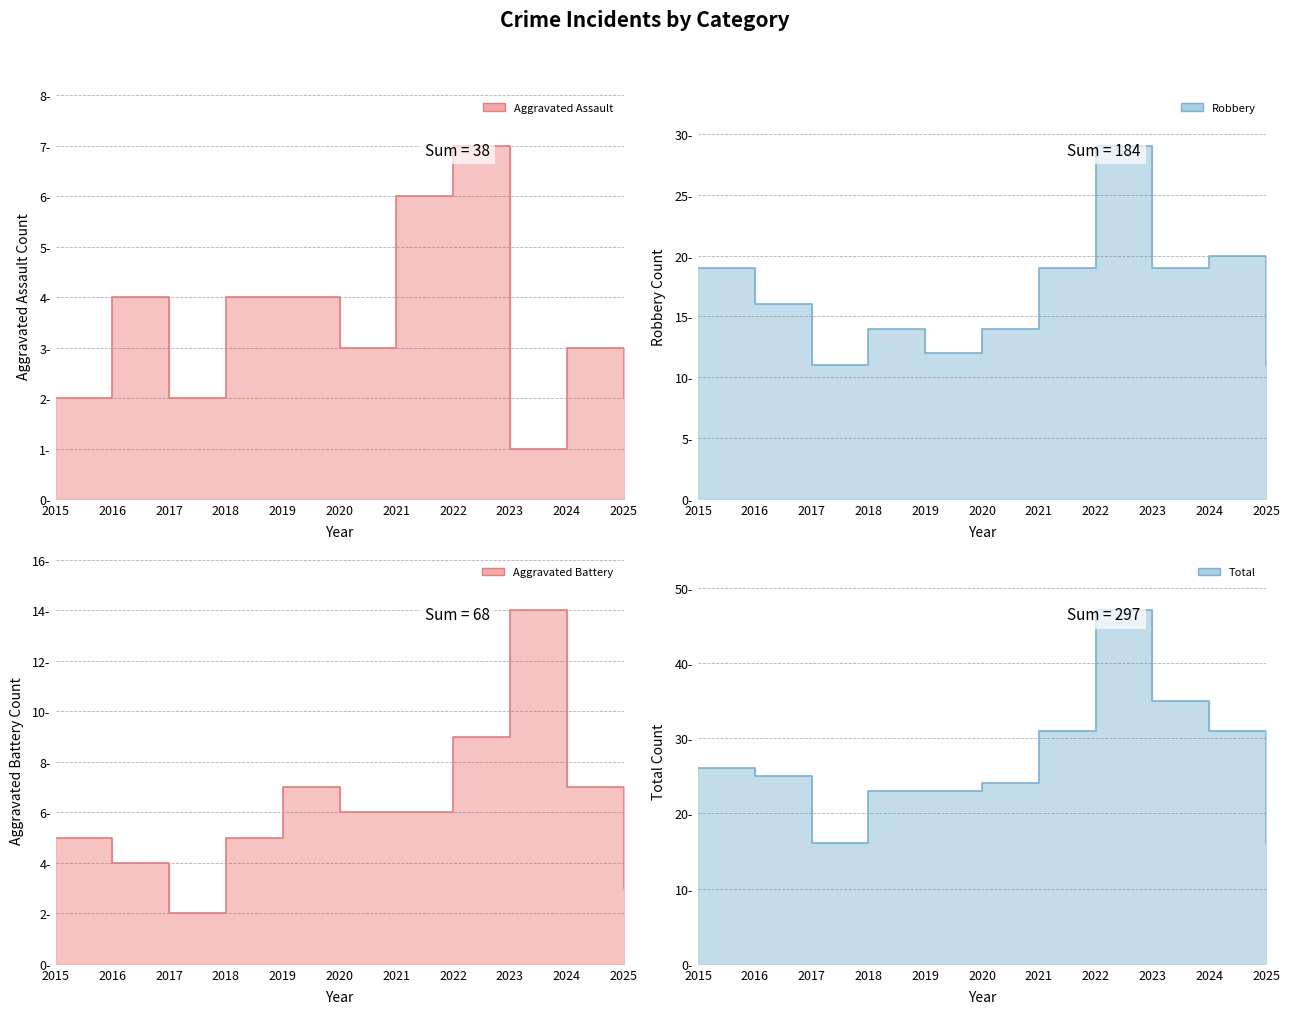

True or false: Aggravated Assault line and Total line intersect in this chart.

False